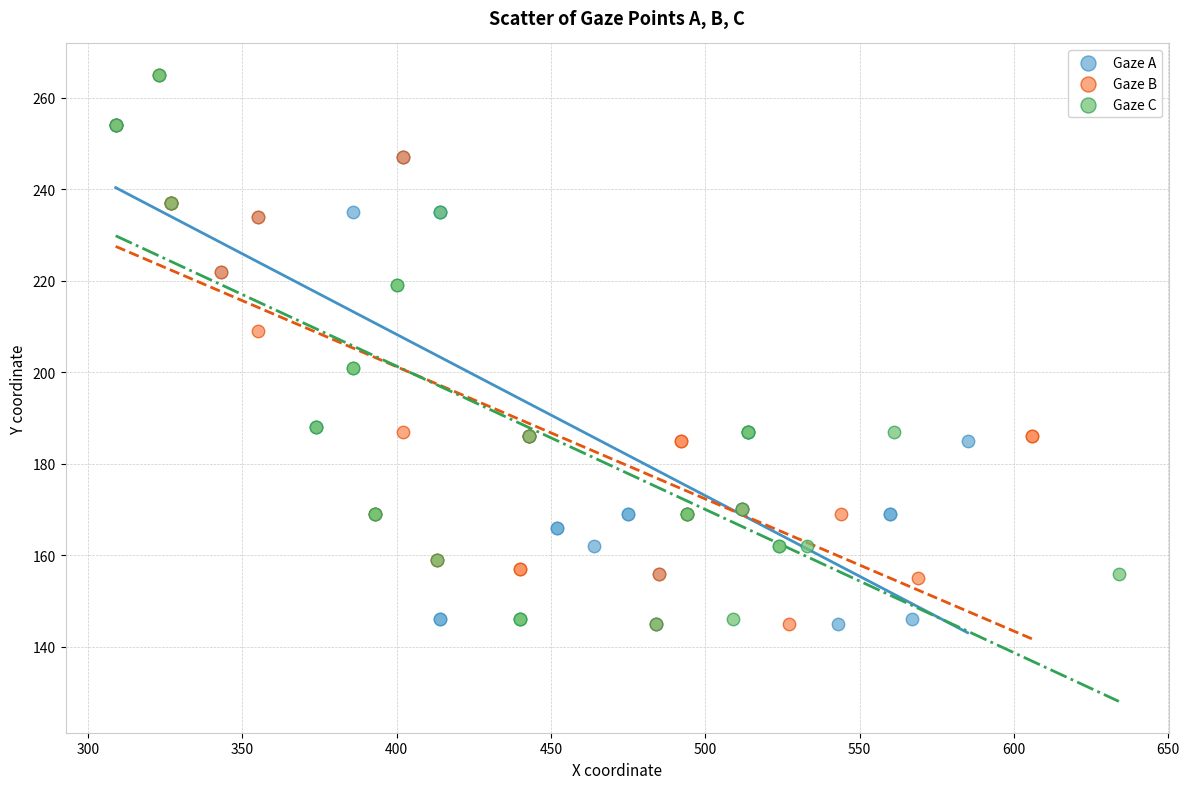

What are all the series names shown in the legend?

Gaze A, Gaze B, Gaze C